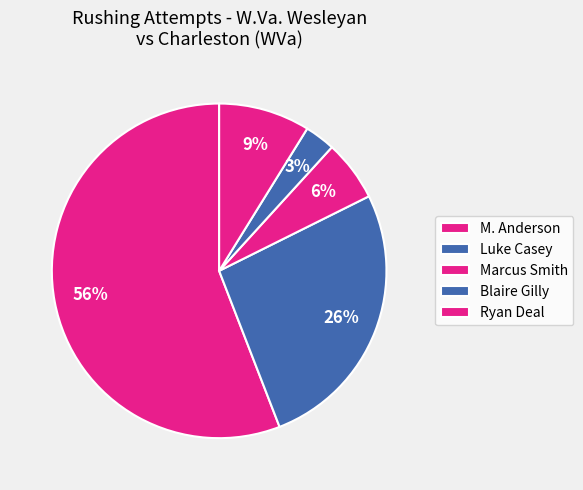

Is Luke Casey the majority of the pie?

No